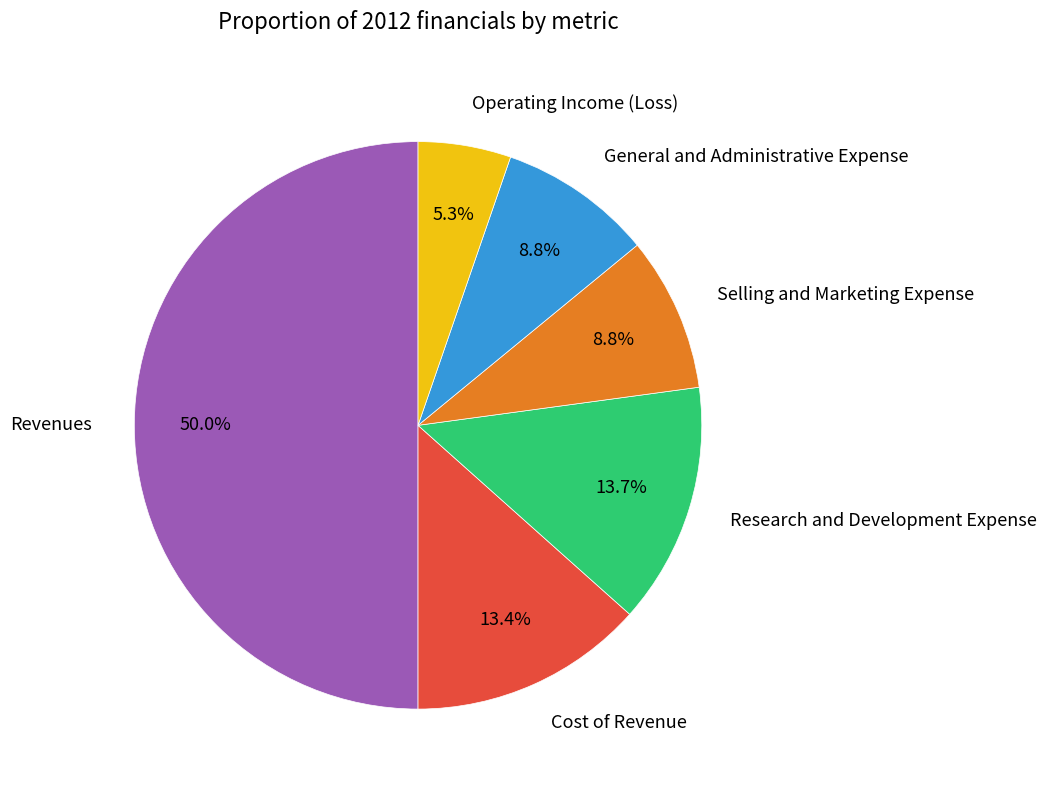

True or false: Operating Income (Loss) accounts for 5% of the total.

True